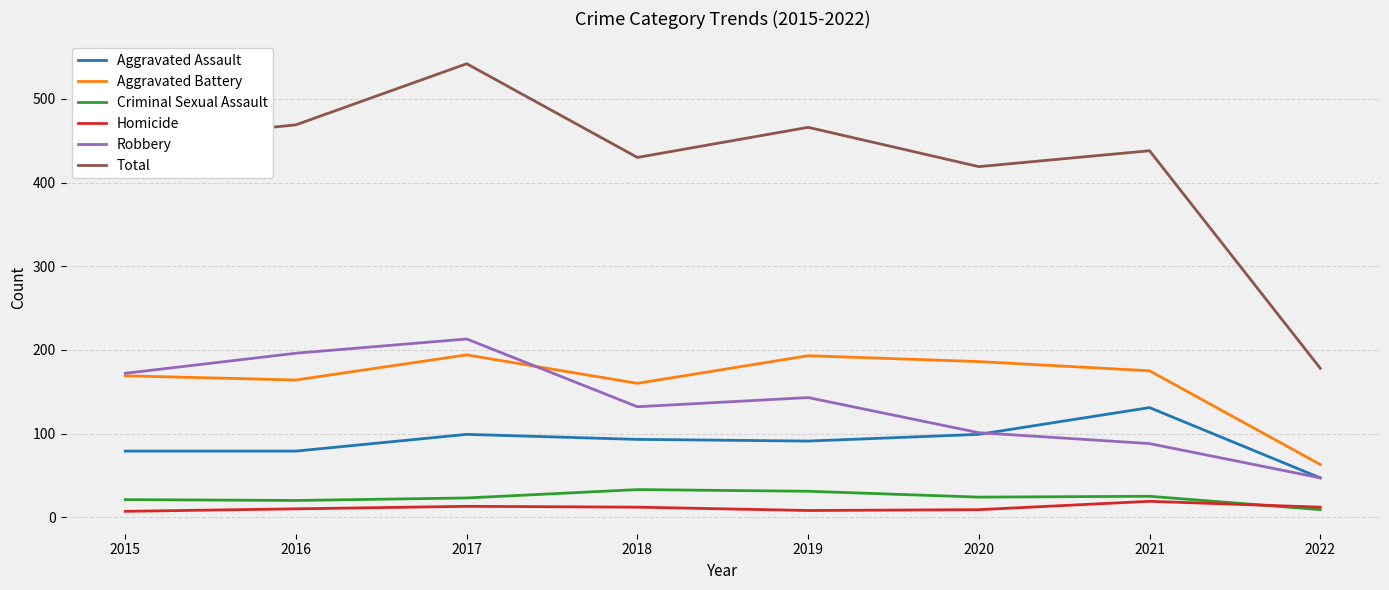

True or false: Robbery has more than 0 points higher than both neighbors.

True